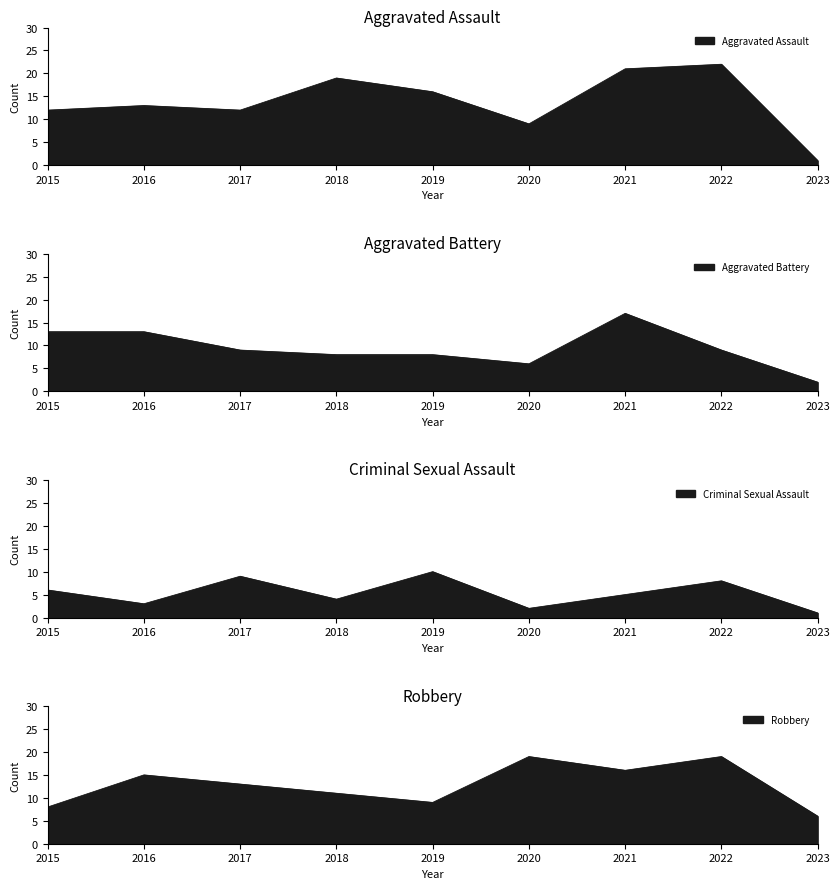

At which category does the chart reach its peak across all series?

2022